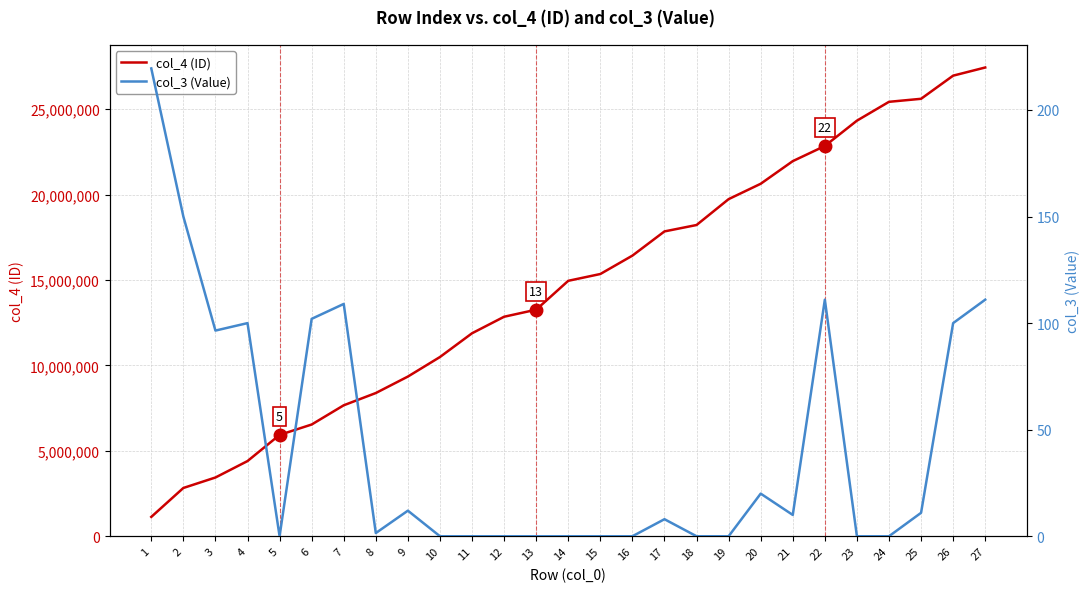

At 16, list the series in order from smallest to largest.

col_3 (Value), col_4 (ID)